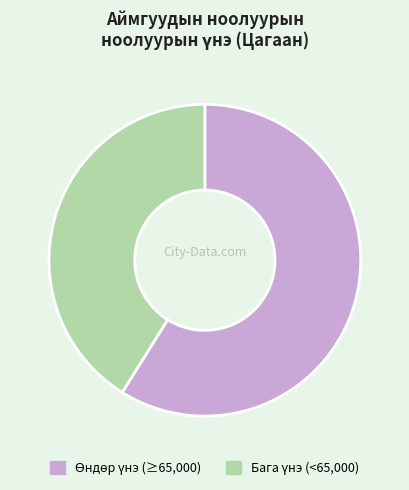

Is there any slice that represents more than half of the pie?

Yes